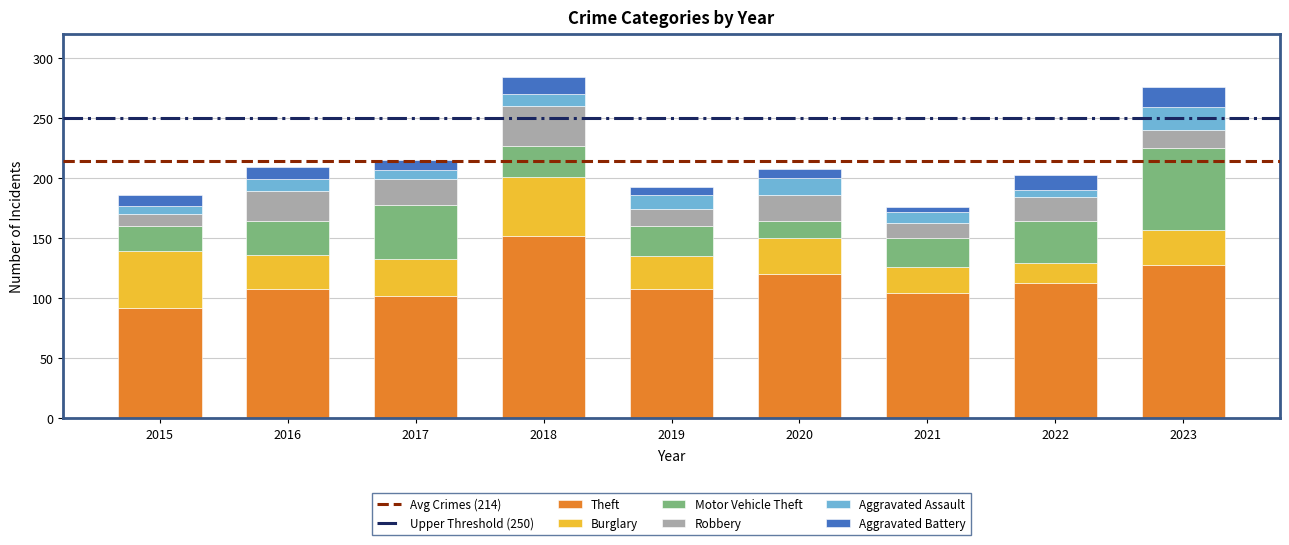

At which label does Theft reach its minimum?

2015